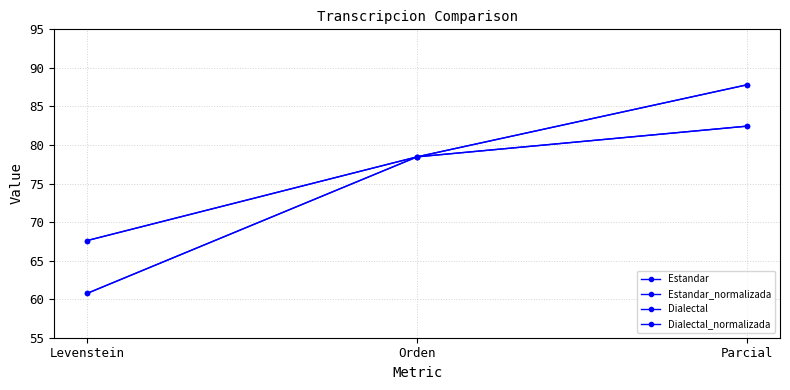

List the labels in order of Estandar_normalizada value, largest first.

Parcial, Orden, Levenstein